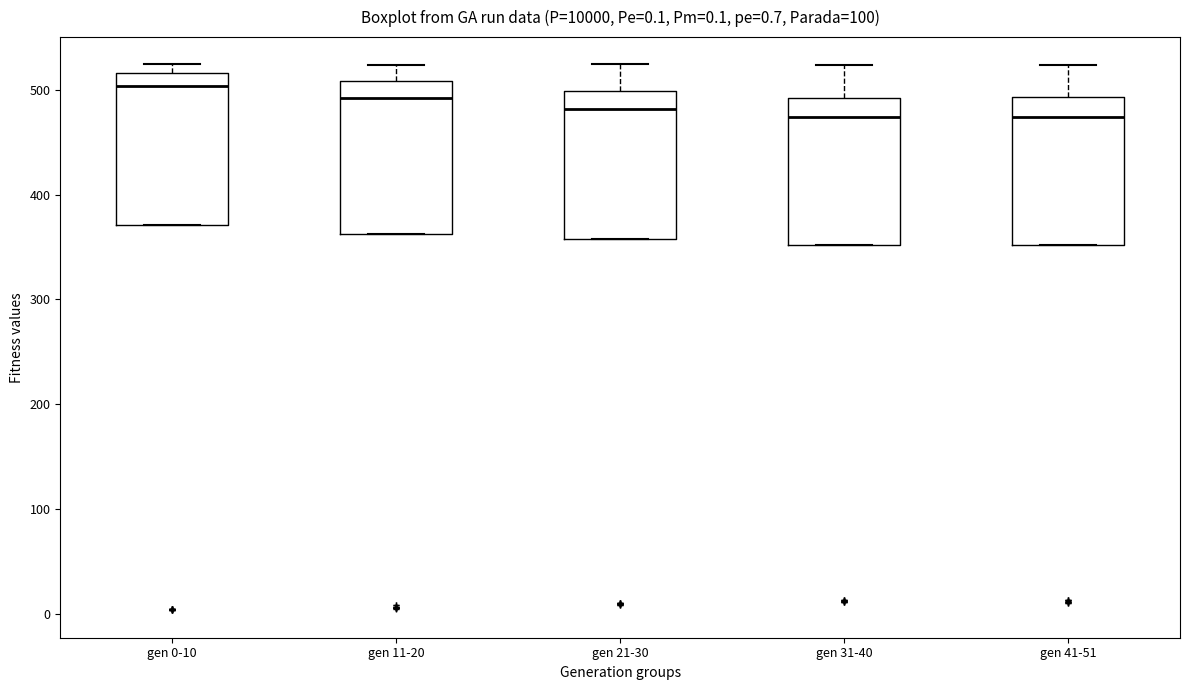

Where is the lower edge of the box for gen 21-30 on the y-axis? The values are not printed on the chart, so give them approximately, as read against the axis.

360